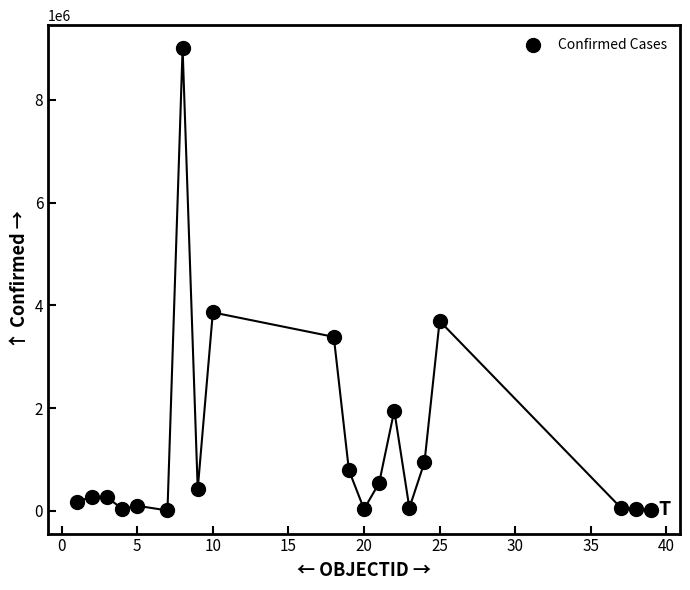

What Y value in the scatter plot is closest to 4506149?

3863329